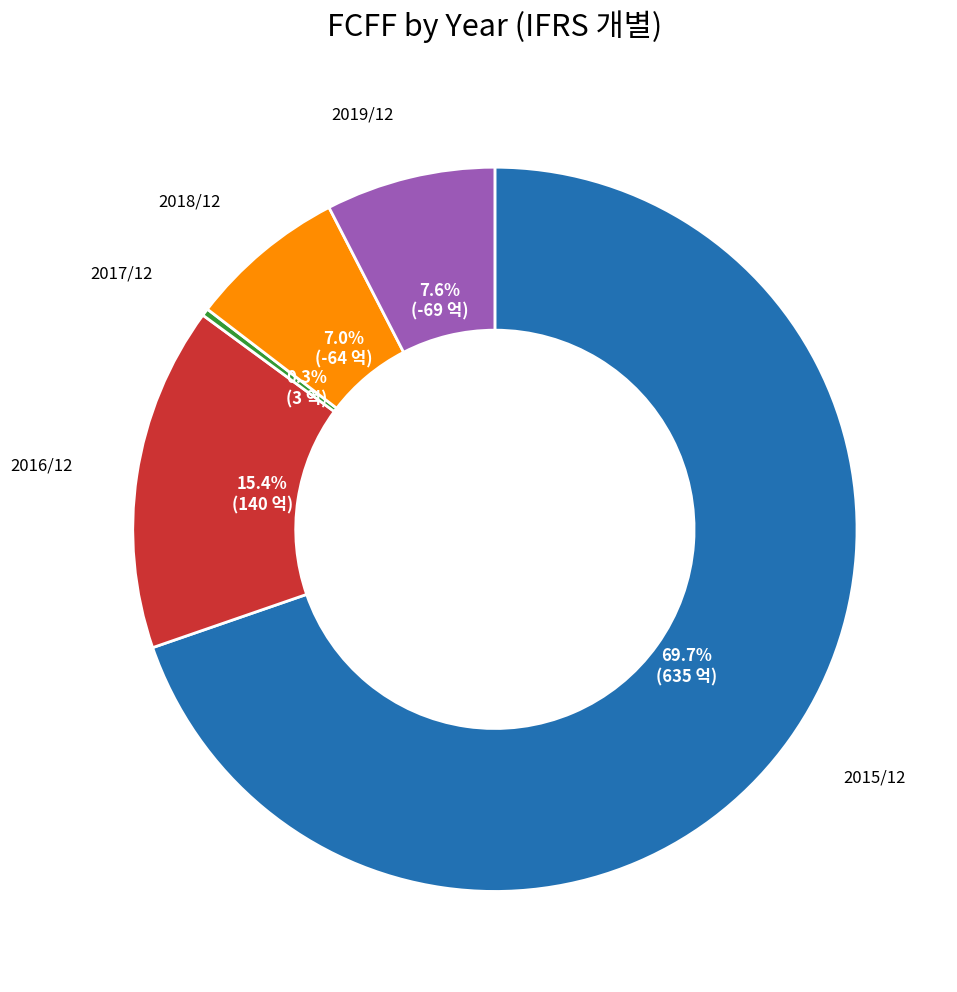

What is the largest slice in the pie chart?

2015/12